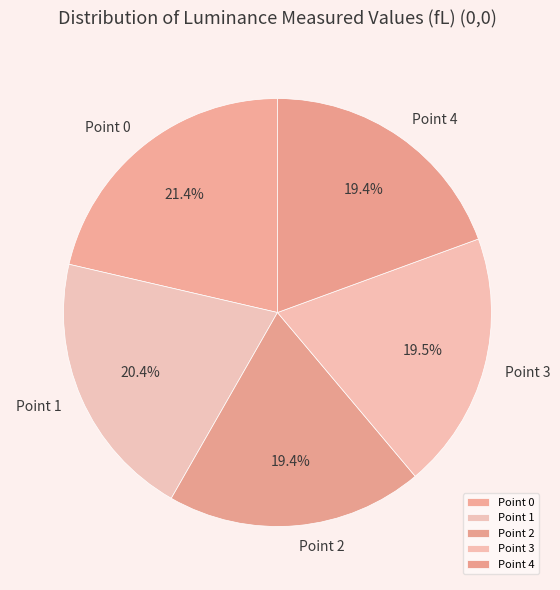

Is Point 0 the majority of the pie?

No